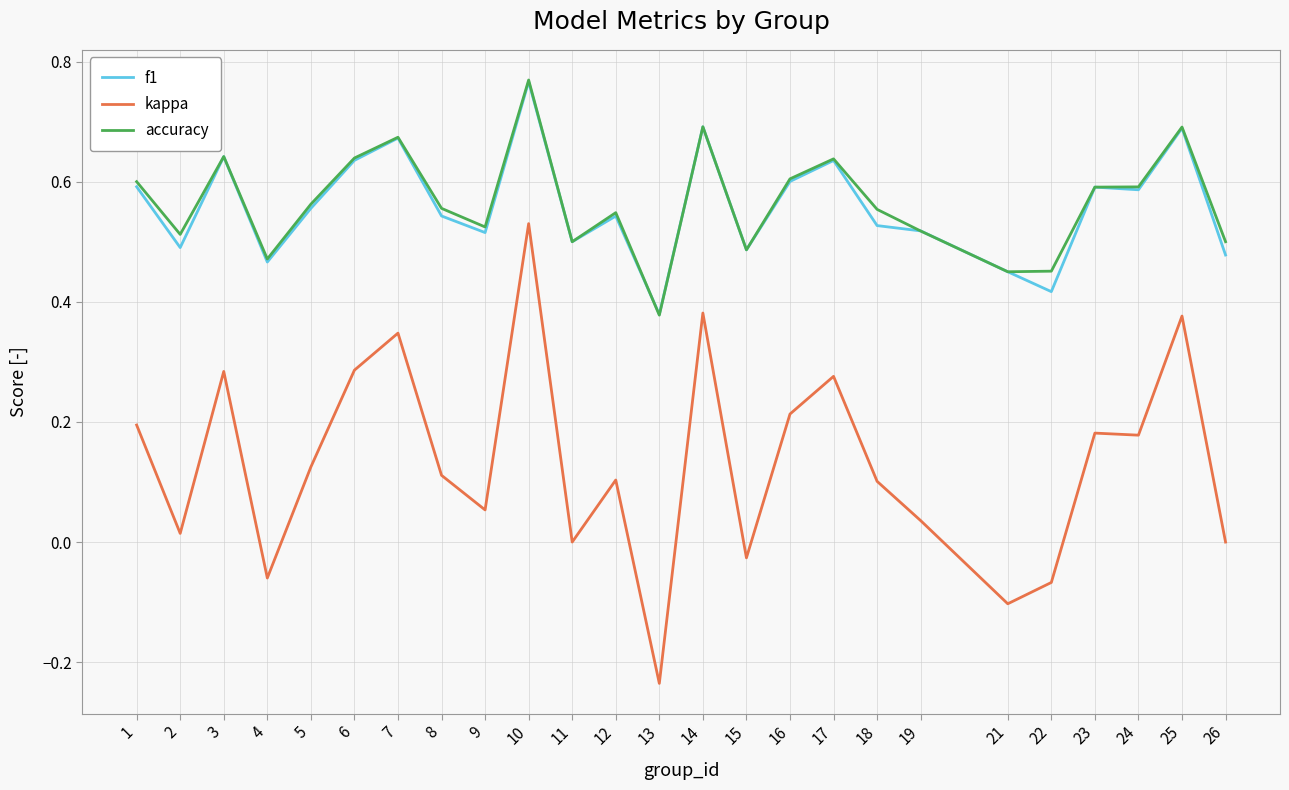

How many lines are shown in the chart?

3